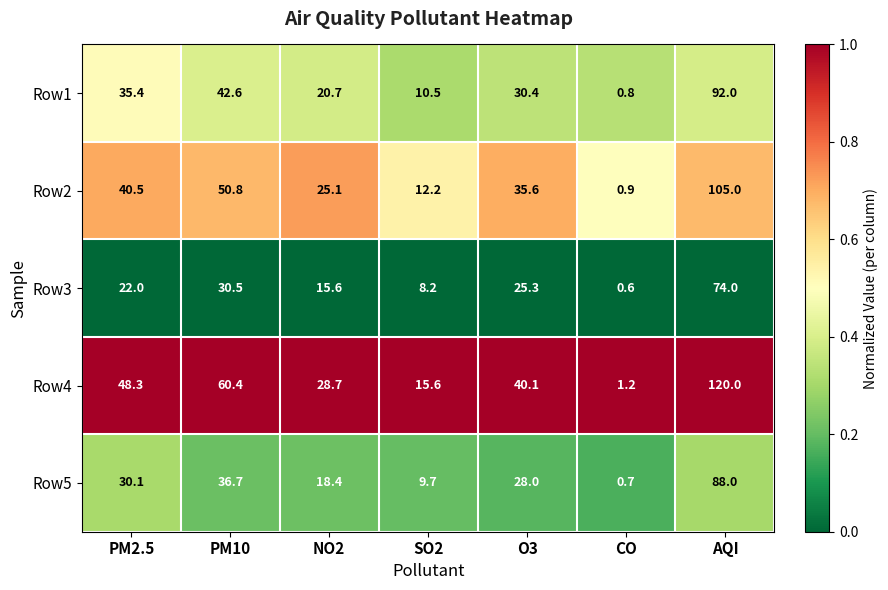

Which series has the largest range (max minus min)?

Row4